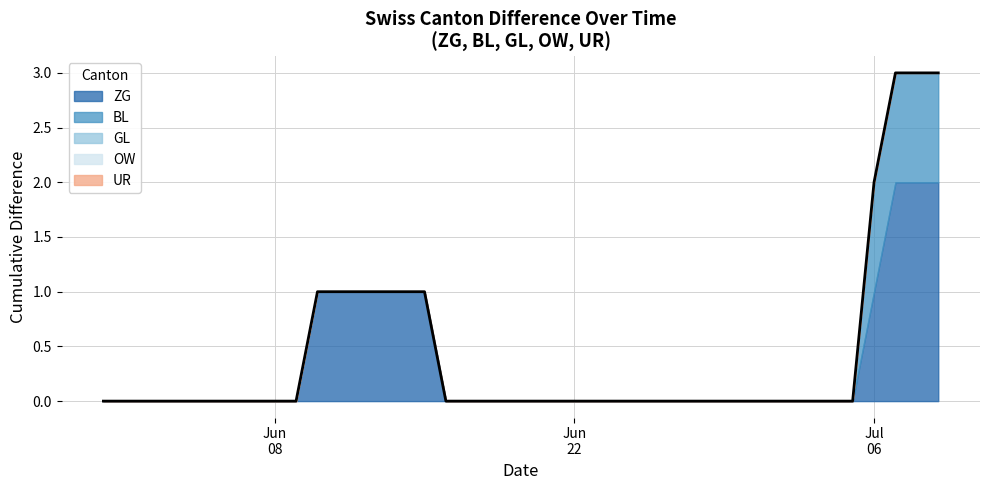

What is the sum of all ZG values?

13